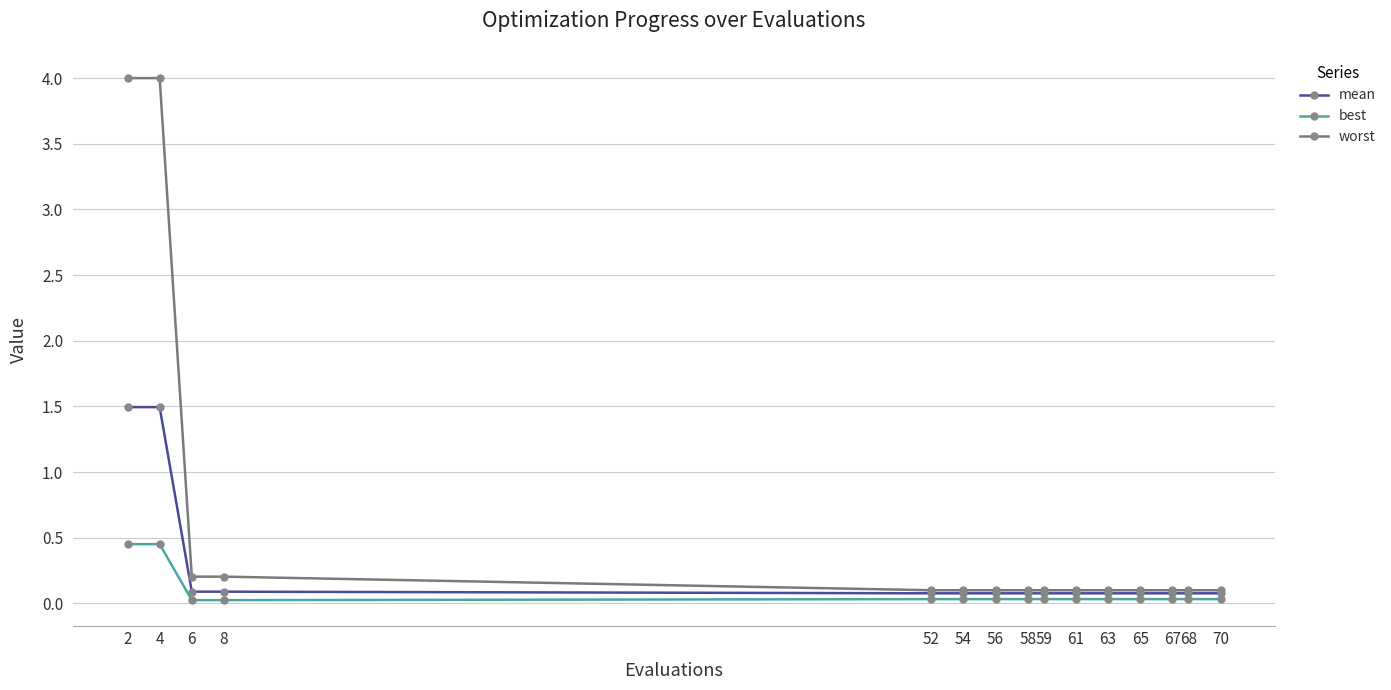

True or false: mean has a value of 0.1 at 67.

True